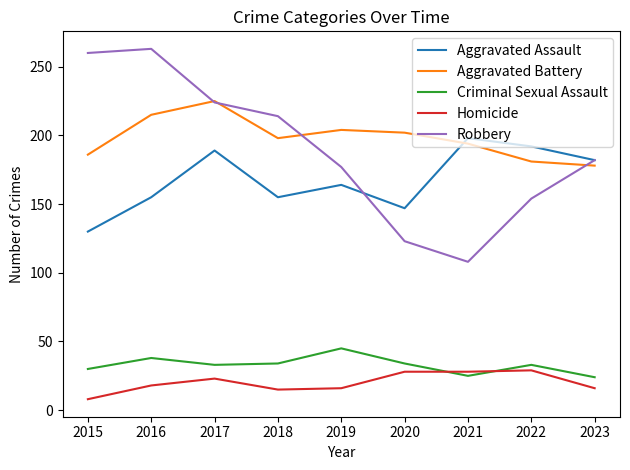

Which series has the largest range (max minus min)?

Robbery